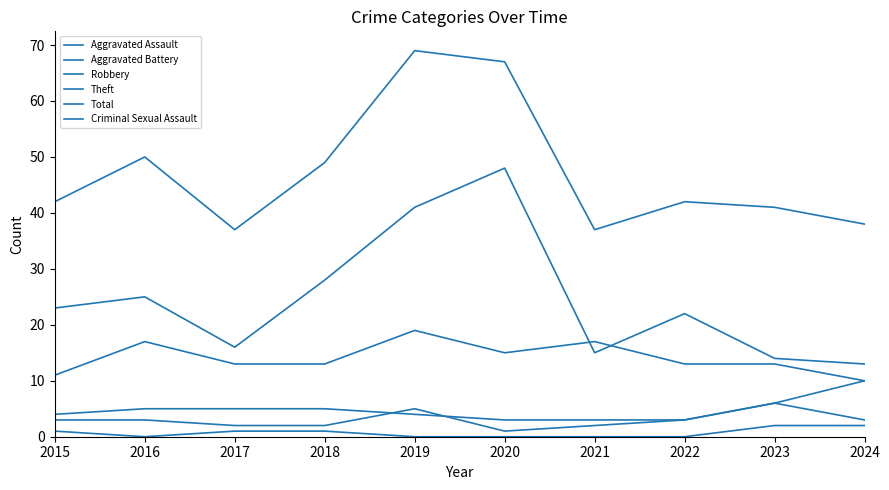

The value of Criminal Sexual Assault at 2023 is 2. True or false?

True